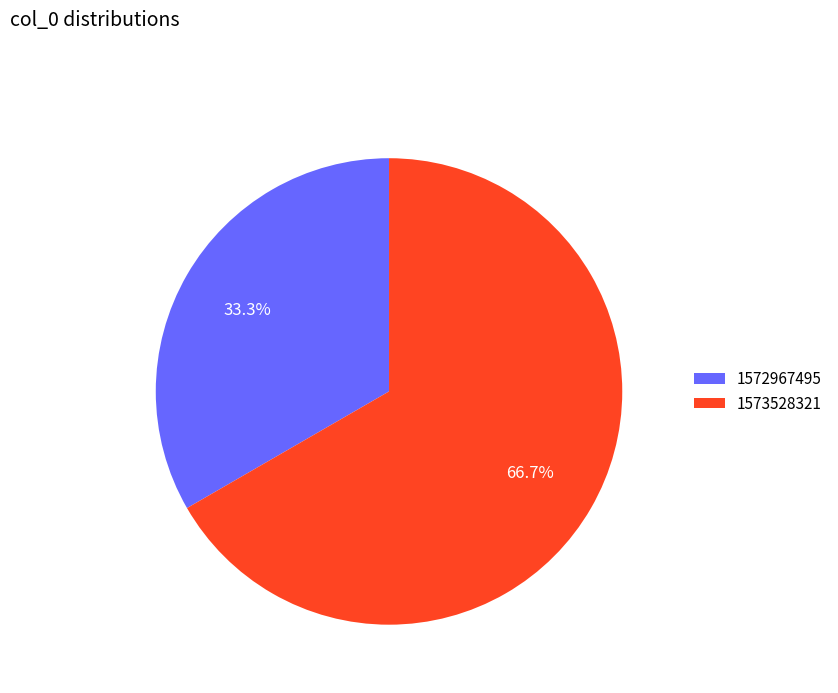

To the nearest percent, what portion does 1573528321 represent?

67%